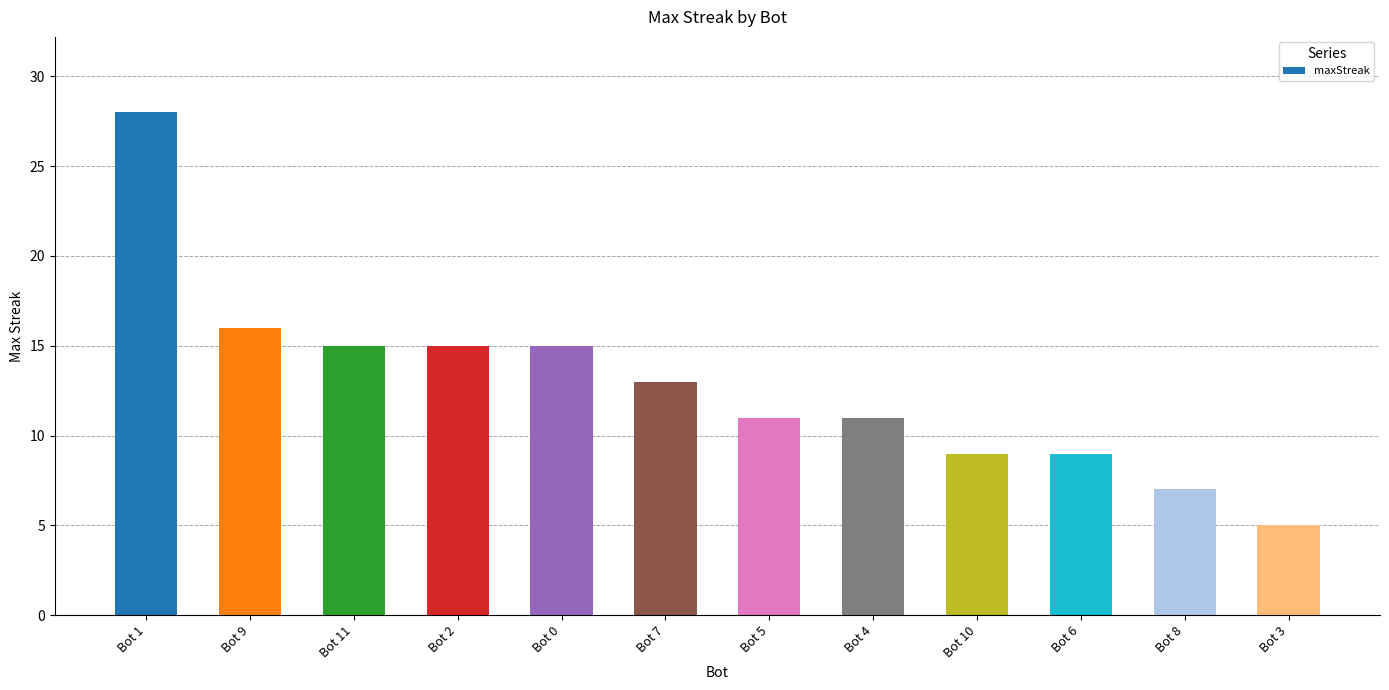

What is the change in value from Bot 0 to Bot 3?

-10